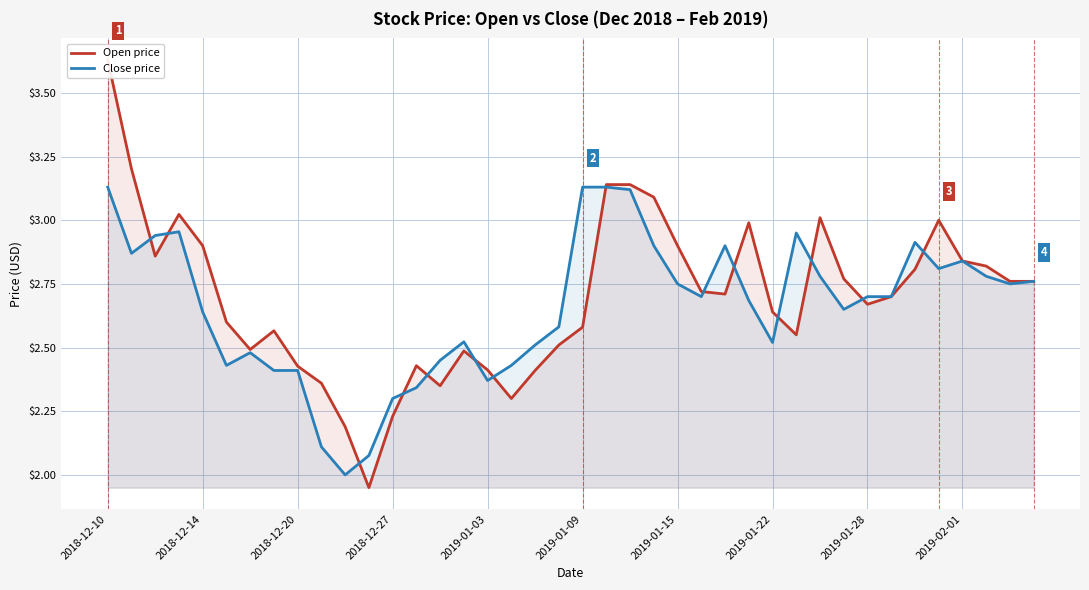

What is the average value of the Open price series?

2.7